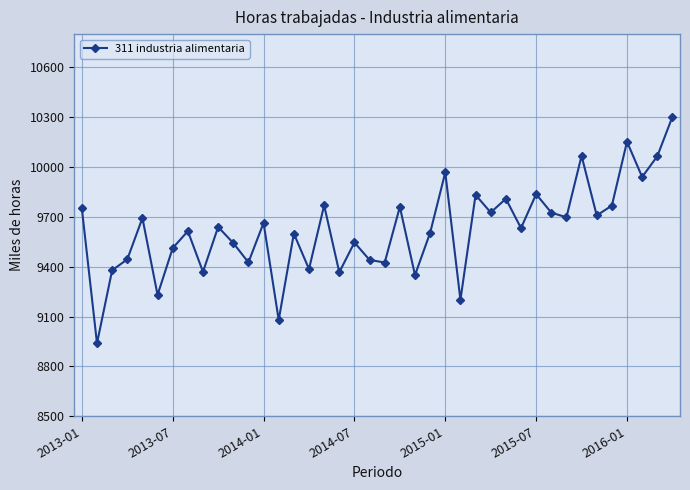

What is the value of the 22nd point from the left?

9760.4